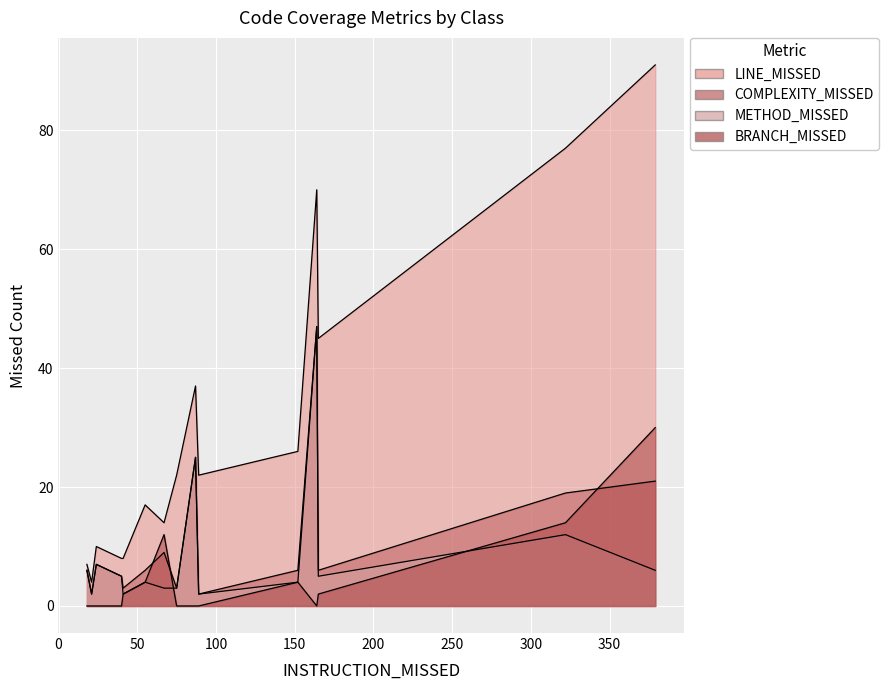

True or false: METHOD_MISSED has more than 1 interior local peaks.

True